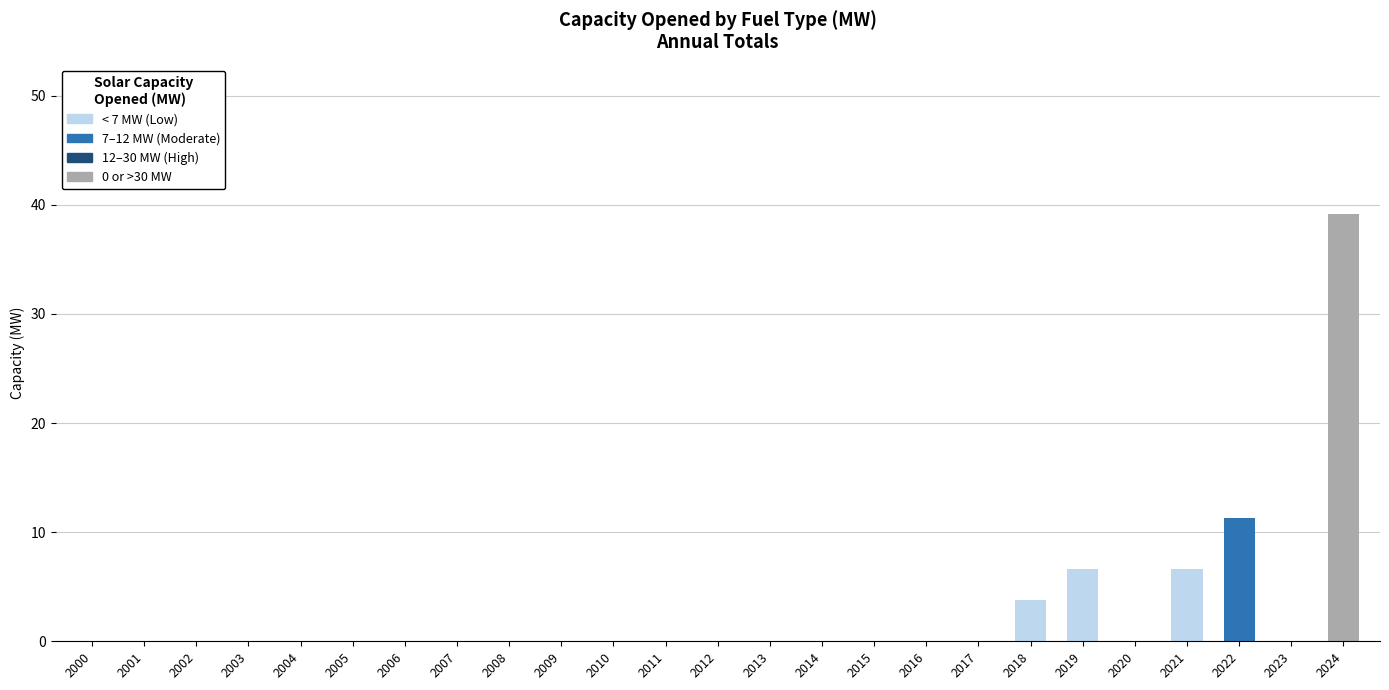

Count the number of categories in the chart.

25